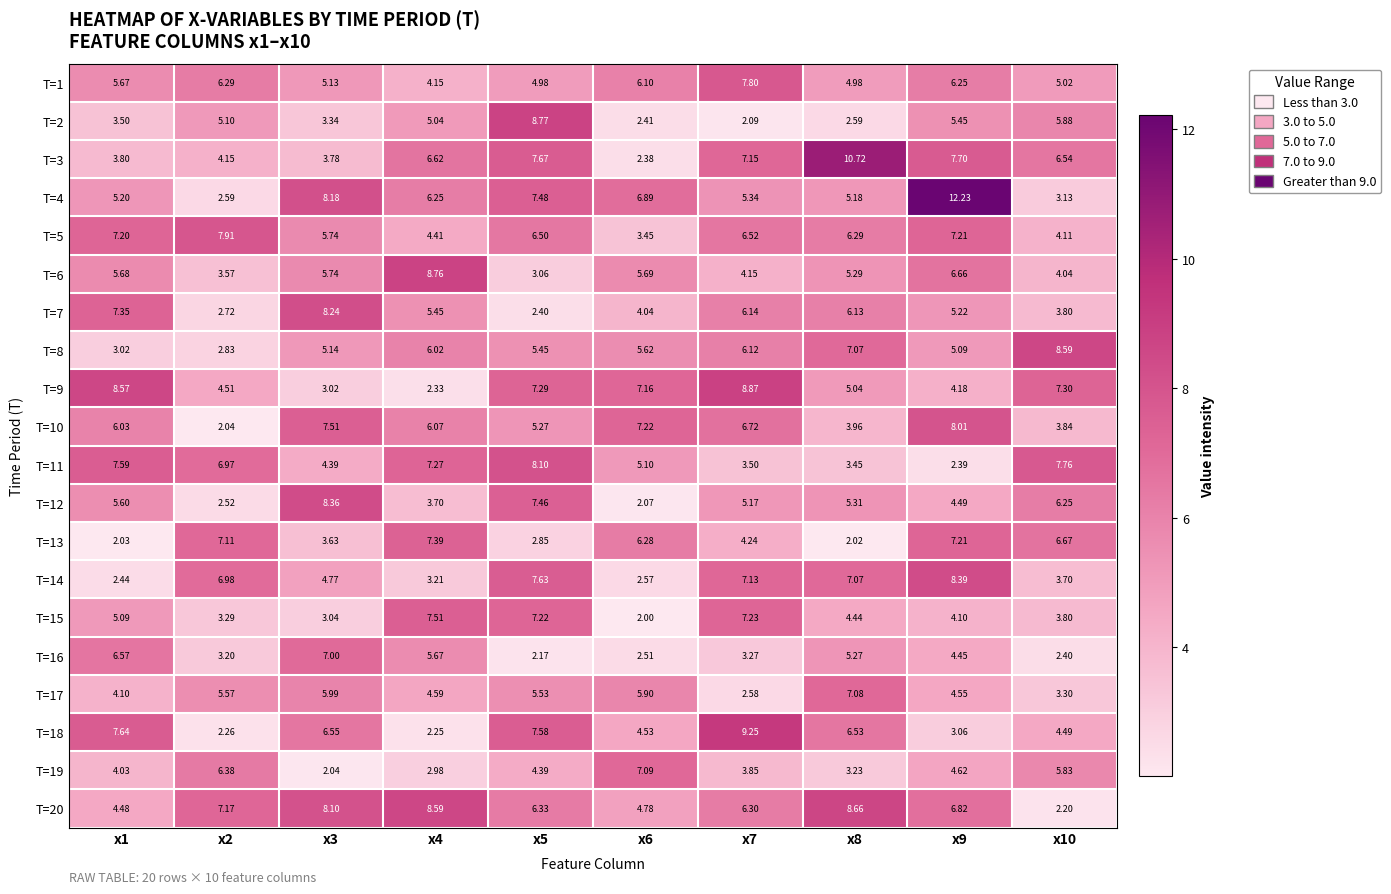

Rank the series by their maximum value, from lowest to highest.

T=16, T=17, T=19, T=13, T=15, T=1, T=5, T=10, T=11, T=7, T=12, T=14, T=8, T=20, T=6, T=2, T=9, T=18, T=3, T=4